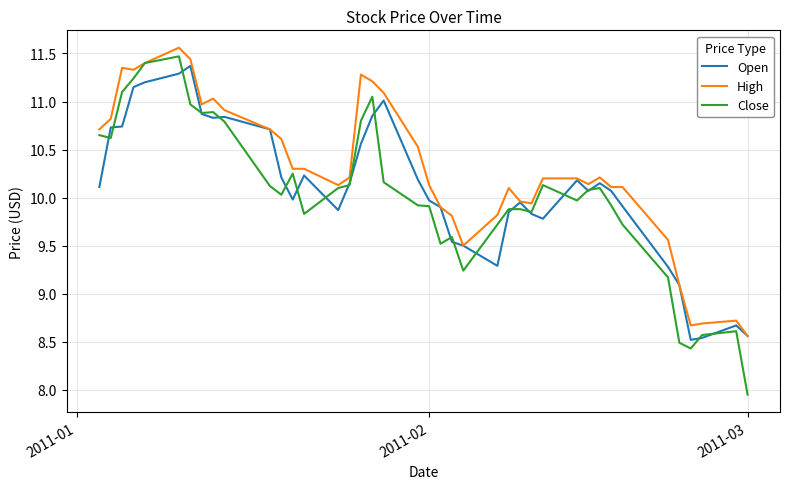

How many lines are shown in the chart?

3